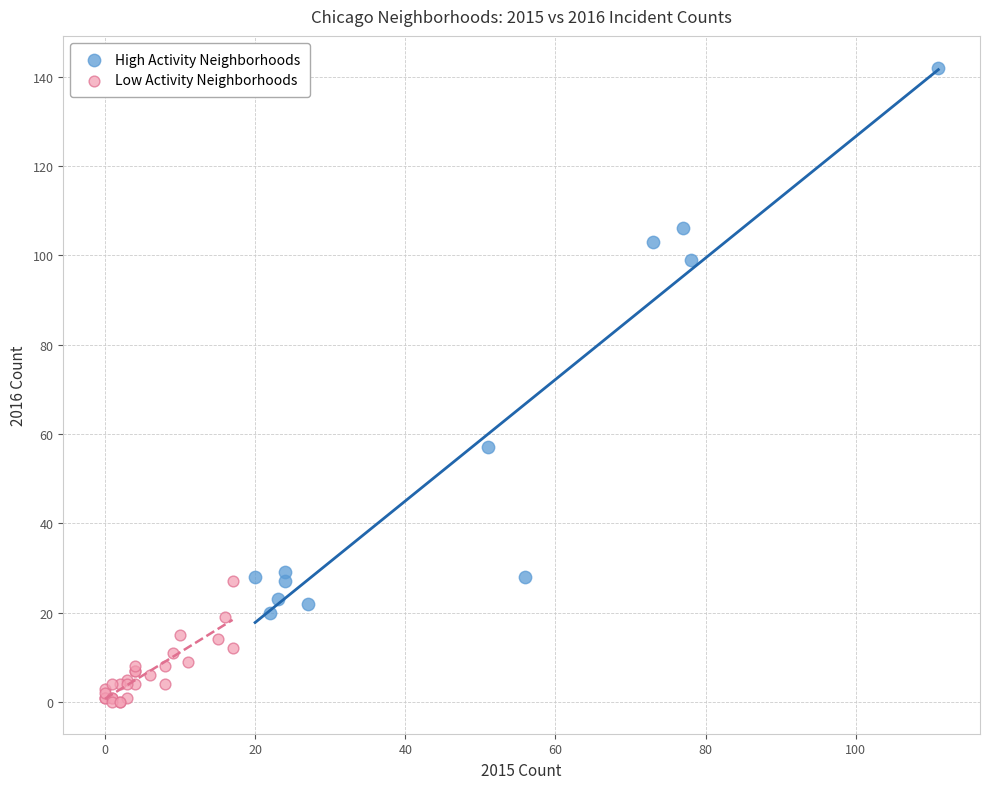

Which series reaches the minimum Y coordinate?

Low Activity Neighborhoods